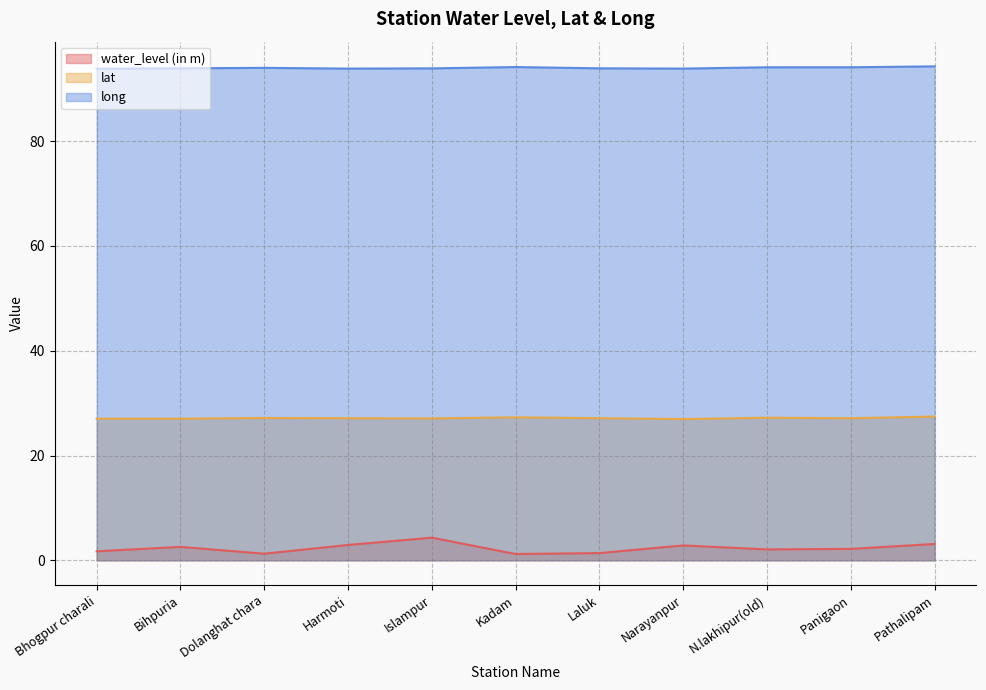

What is the label of the 4th point from the right?

Narayanpur